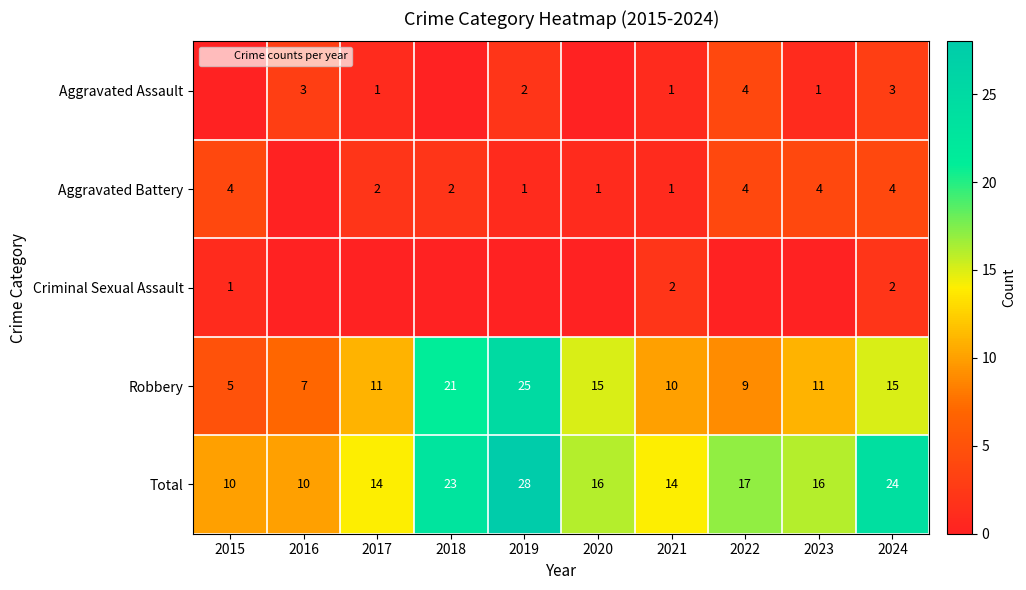

Which has a higher value, 2022 or 2017?

2022